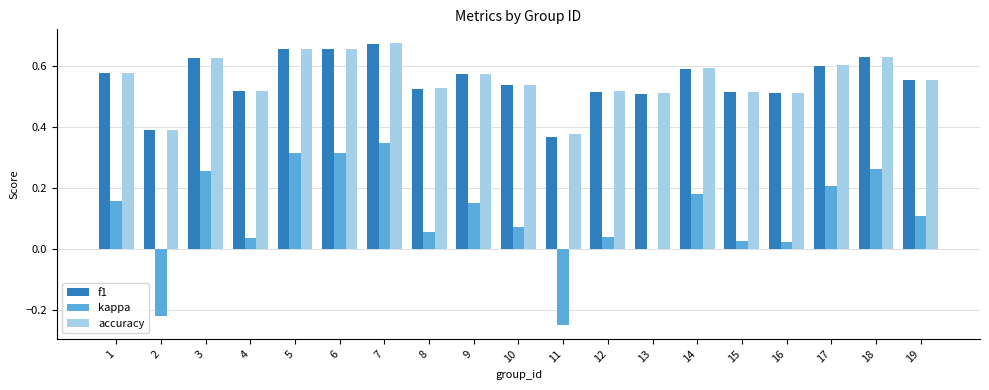

At which label does kappa reach its peak?

7